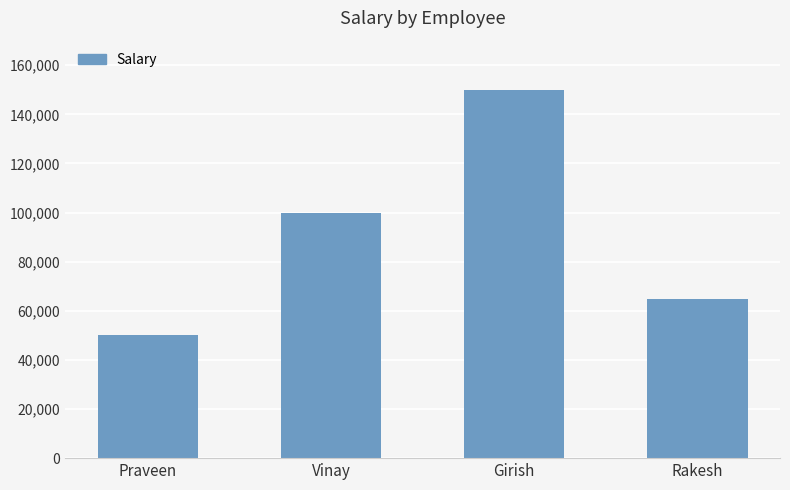

Is it true that the value at Girish is 150000?

True